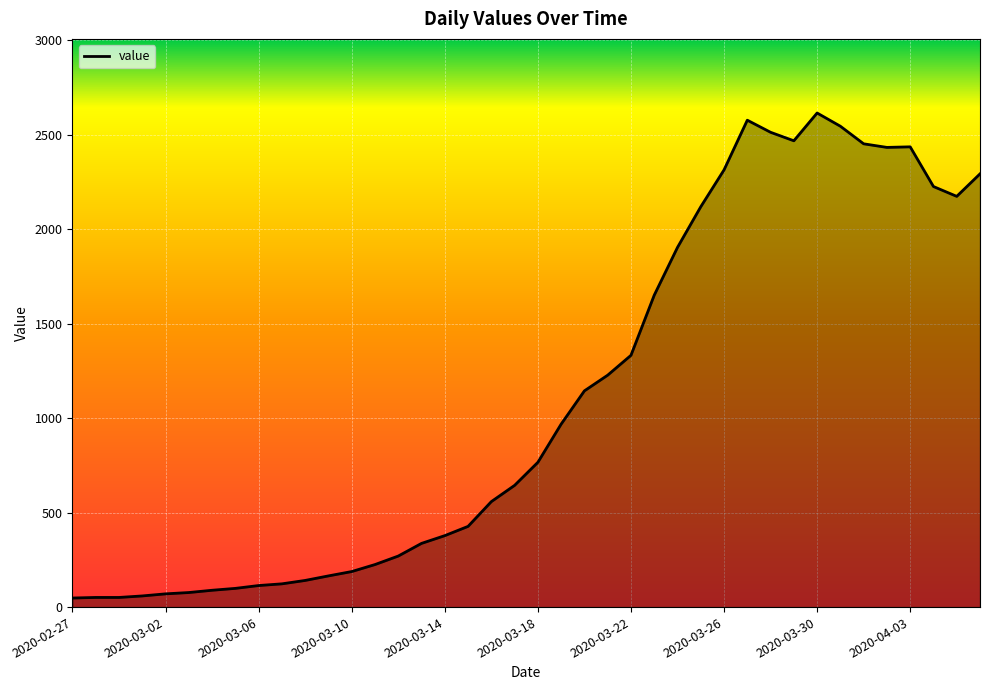

How many lines are shown in the chart?

1